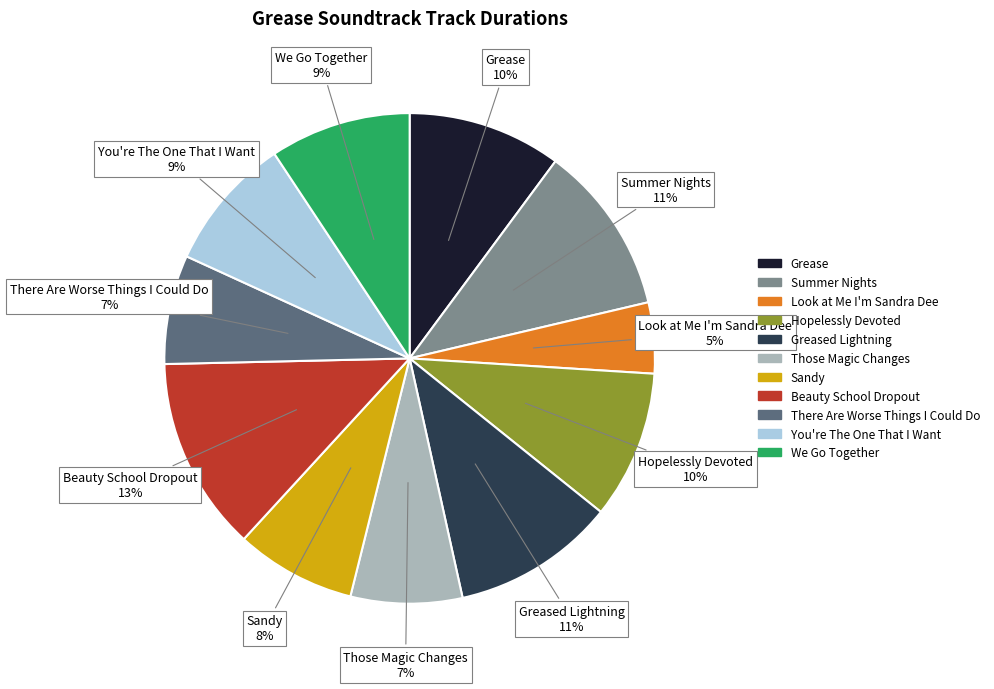

Is there any slice that represents more than half of the pie?

No